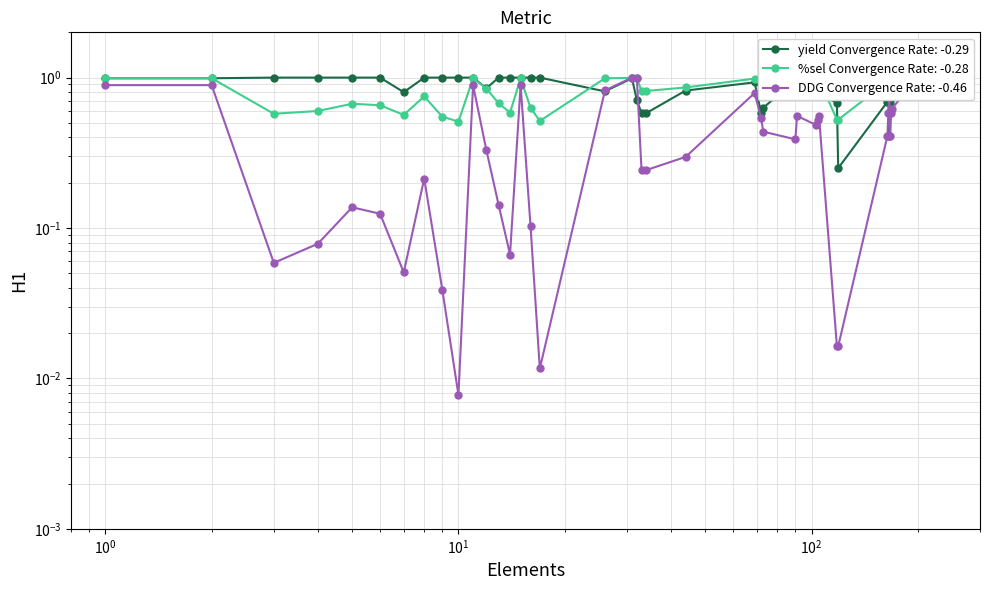

True or false: DDG has a value of 1.2 at 39.

False